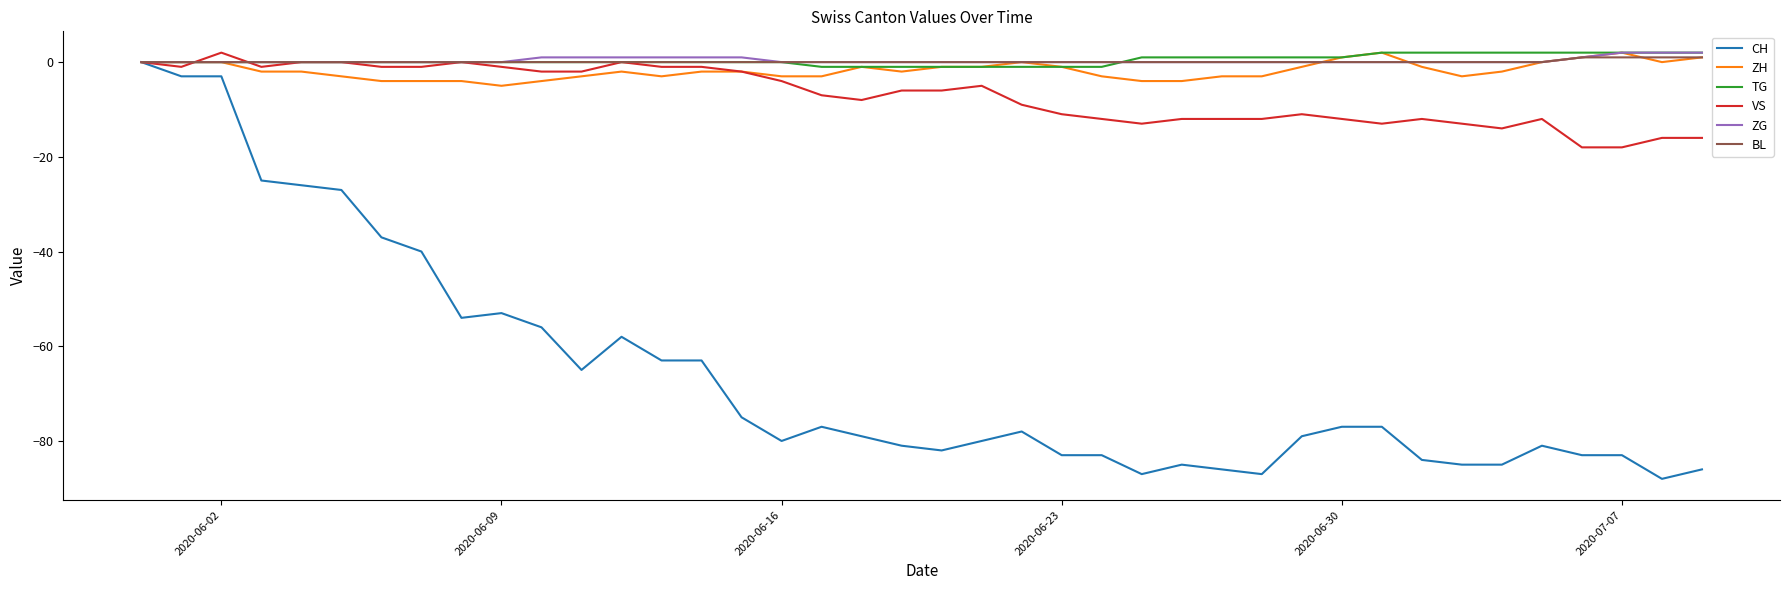

Which series has the largest range (max minus min)?

CH